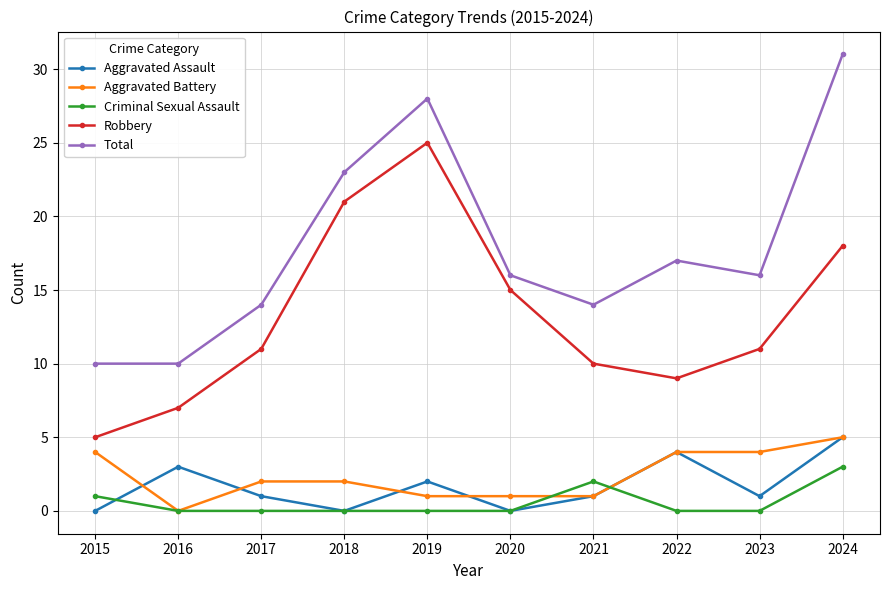

True or false: Robbery and Criminal Sexual Assault intersect in this chart.

False